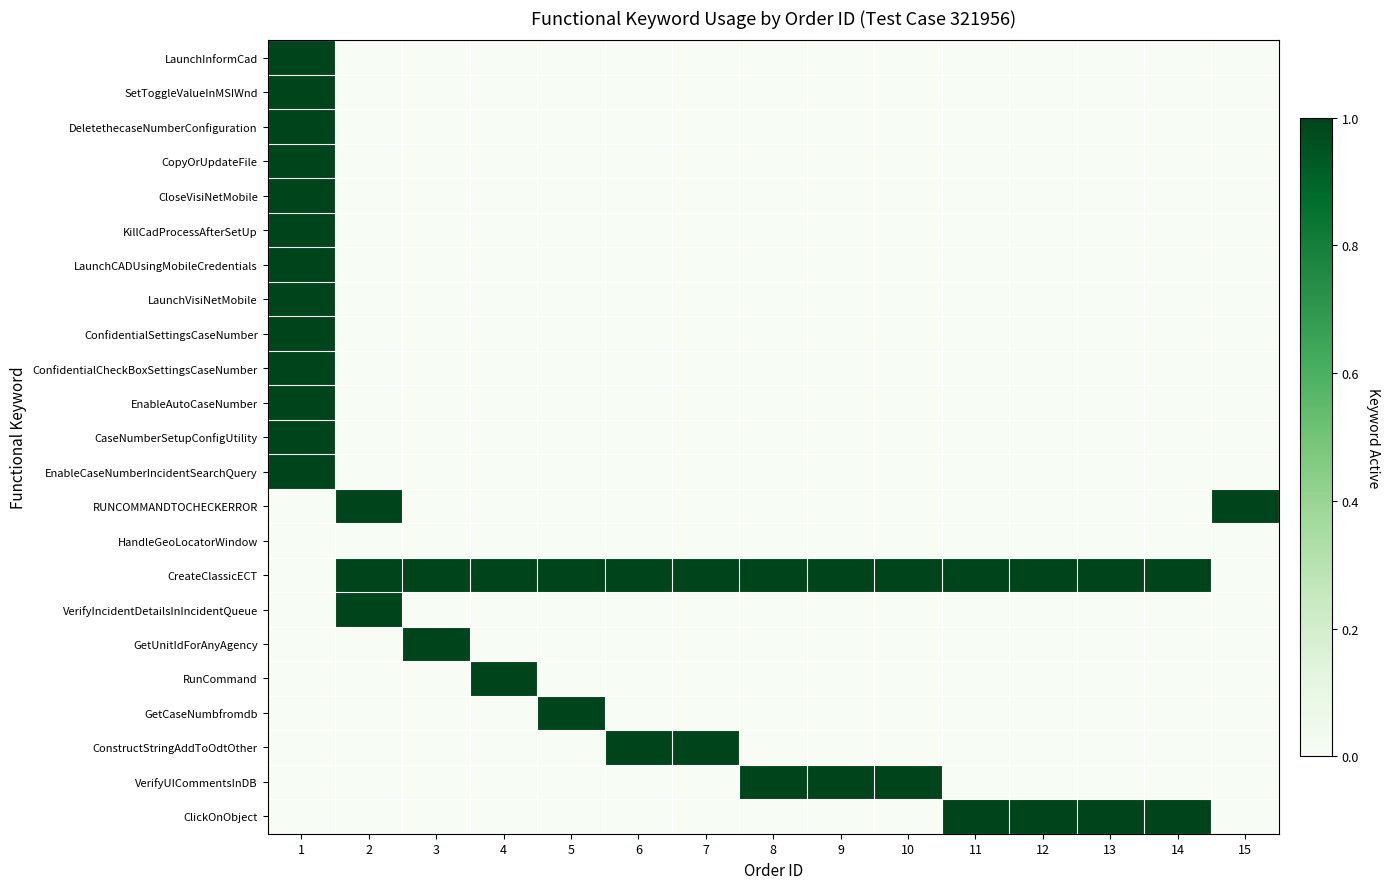

What is the total value across all series at 6?

2